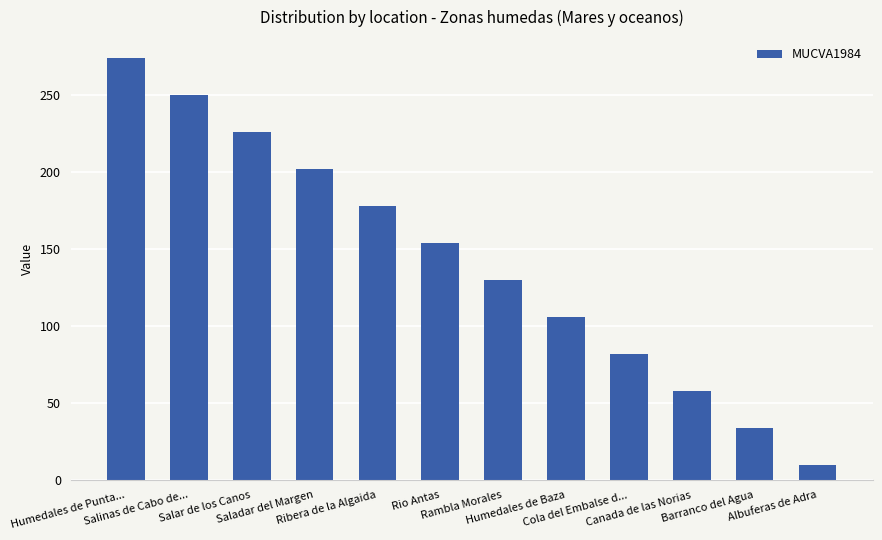

The chart shows a value of 58 at Canada de las Norias. True or false?

True